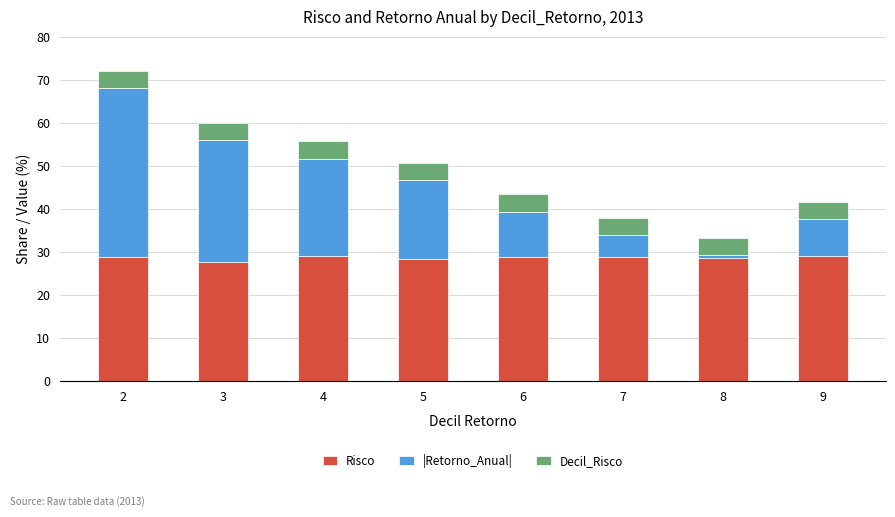

Count the number of data series in this chart.

3